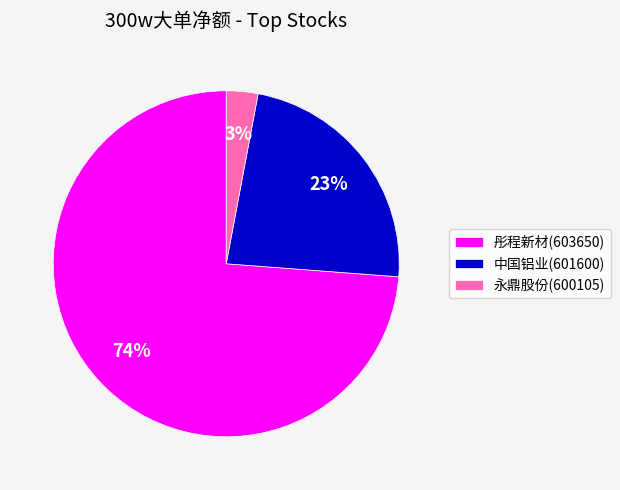

What percentage is the 中国铝业(601600) slice, to the nearest percent?

23%